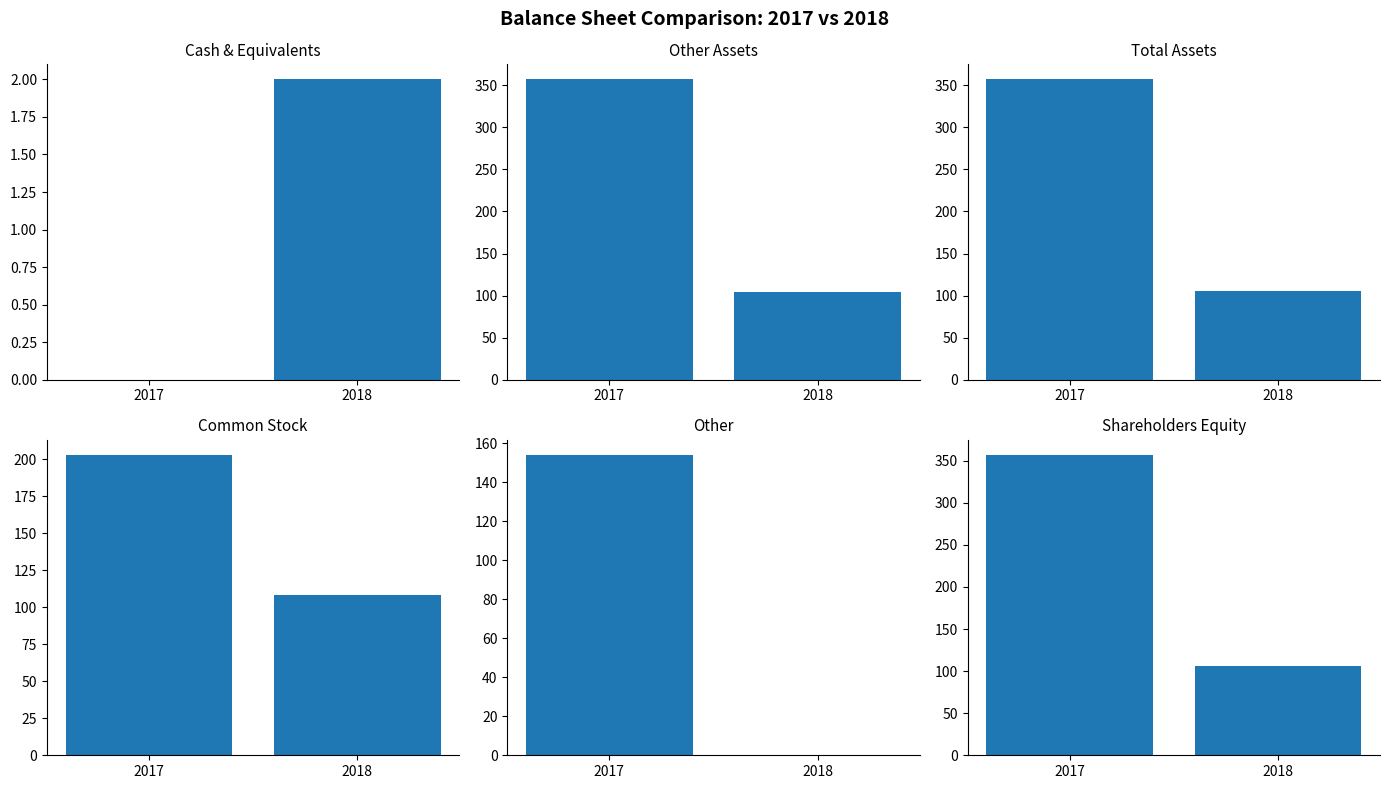

At how many categories does at least one series exceed 230?

1